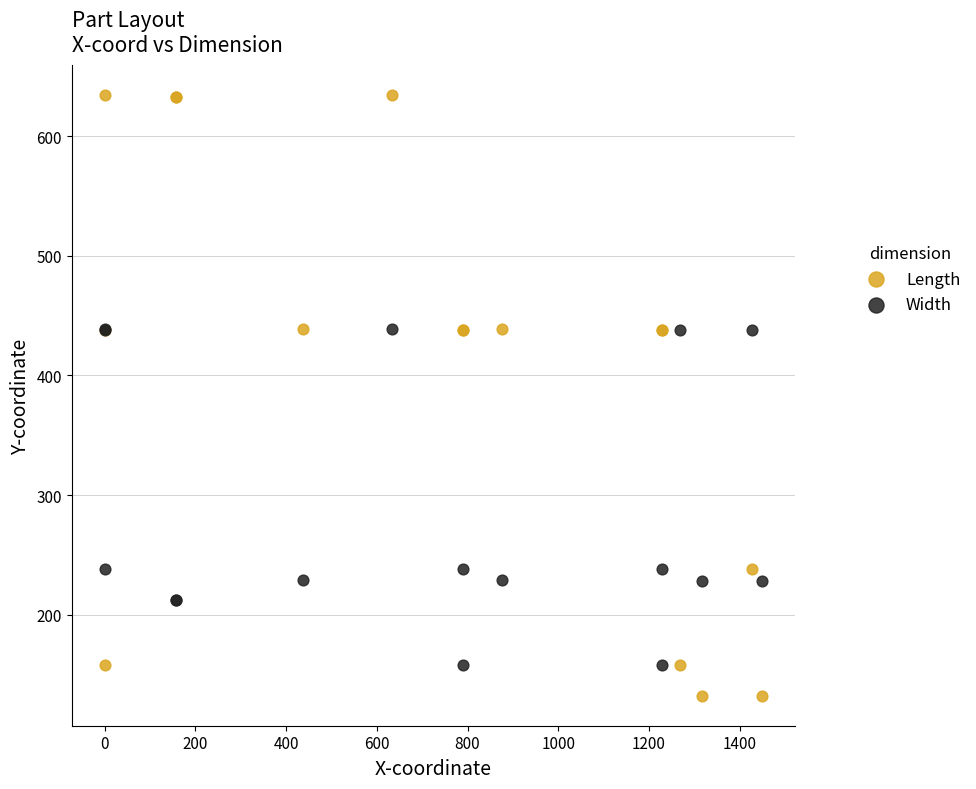

Which series contains the highest Y value?

Length